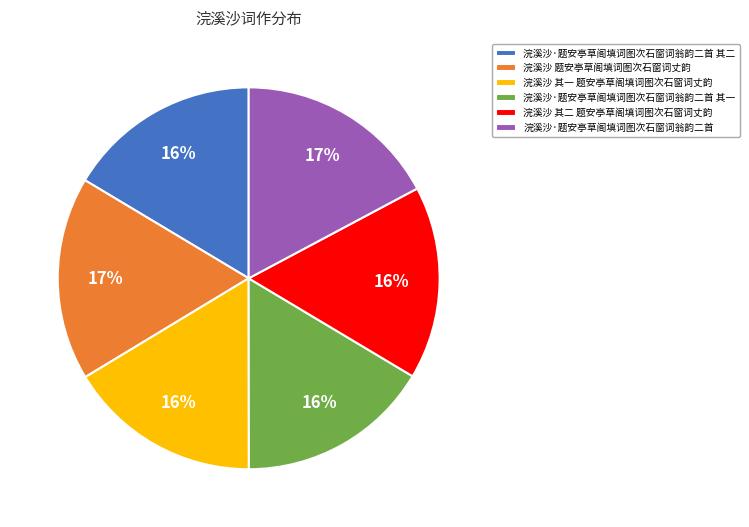

Combined, do 浣溪沙·题安亭草阁填词图次石窗词翁韵二首 其二 and 浣溪沙·题安亭草阁填词图次石窗词翁韵二首 其一 account for over 50%?

No